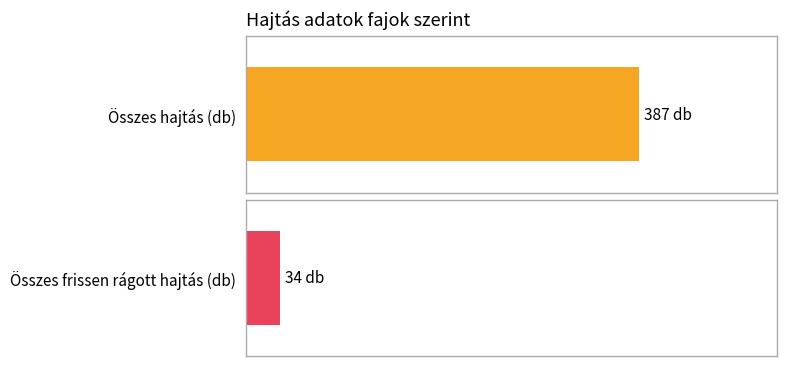

Which series has the largest range (max minus min)?

Összes hajtás (db)